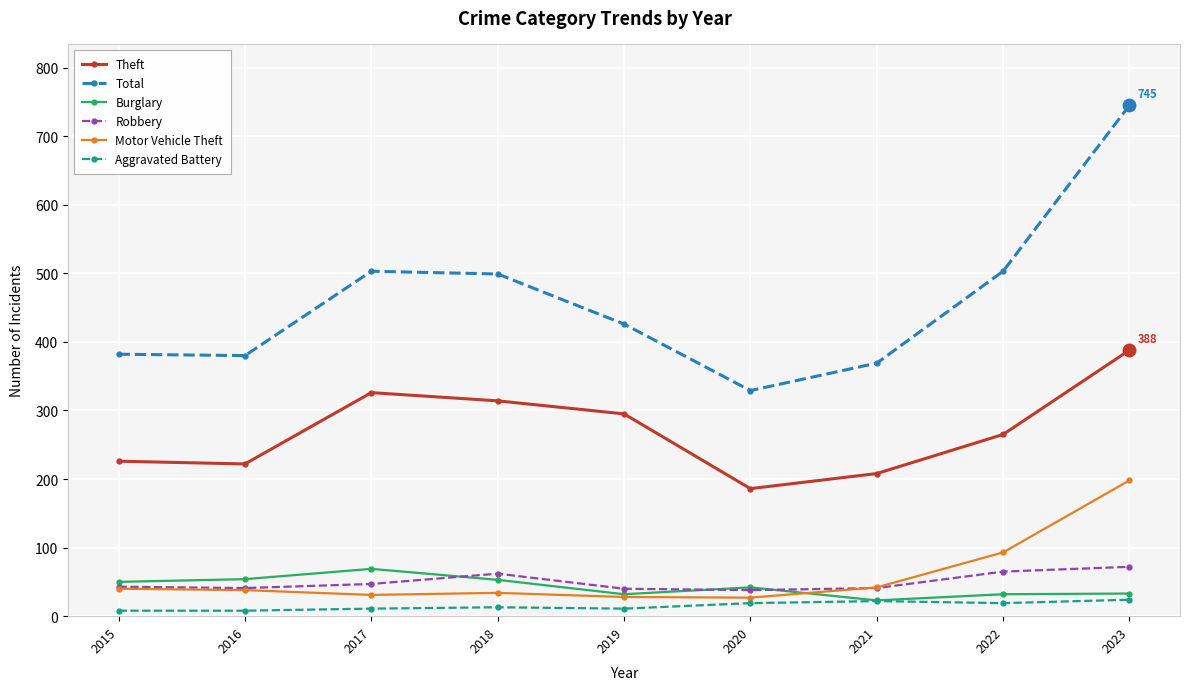

The value of Theft at 2017 is 141. True or false?

False